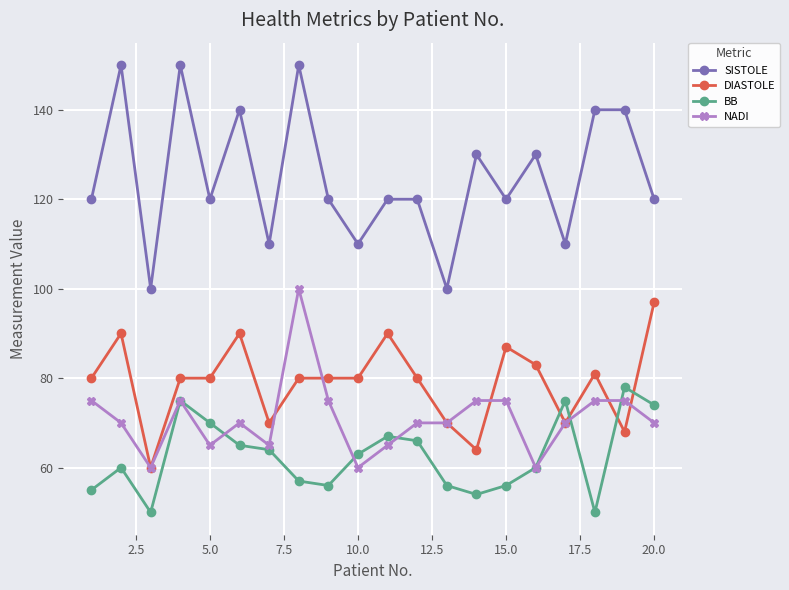

Which series has the largest range (max minus min)?

SISTOLE